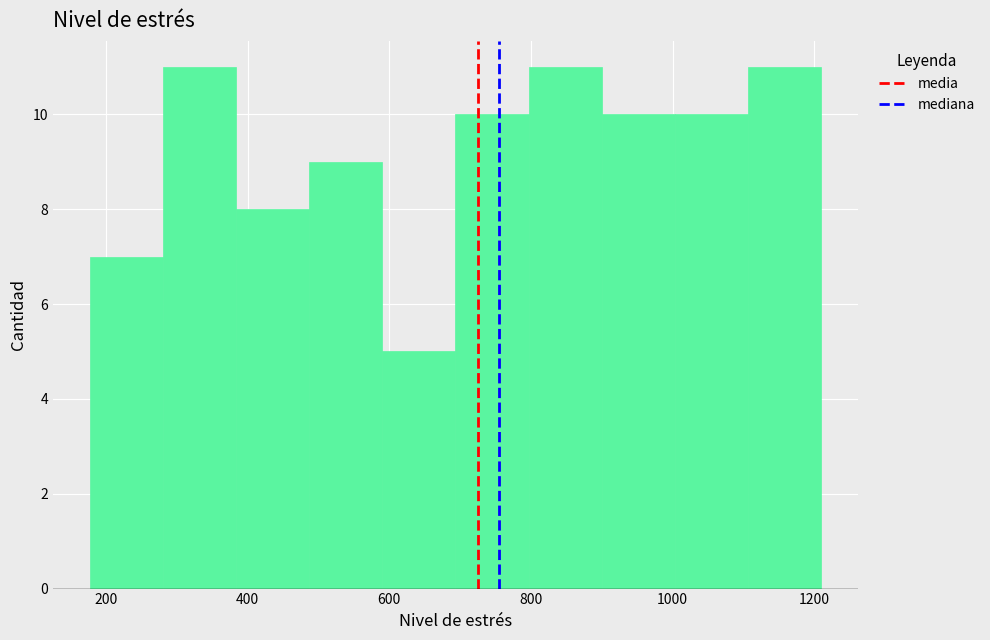

What is the height of the bar covering 180 to 280 on the x-axis? Neither the bar edges nor the heights are printed on the chart, so give them approximately, as read against the axes.

7